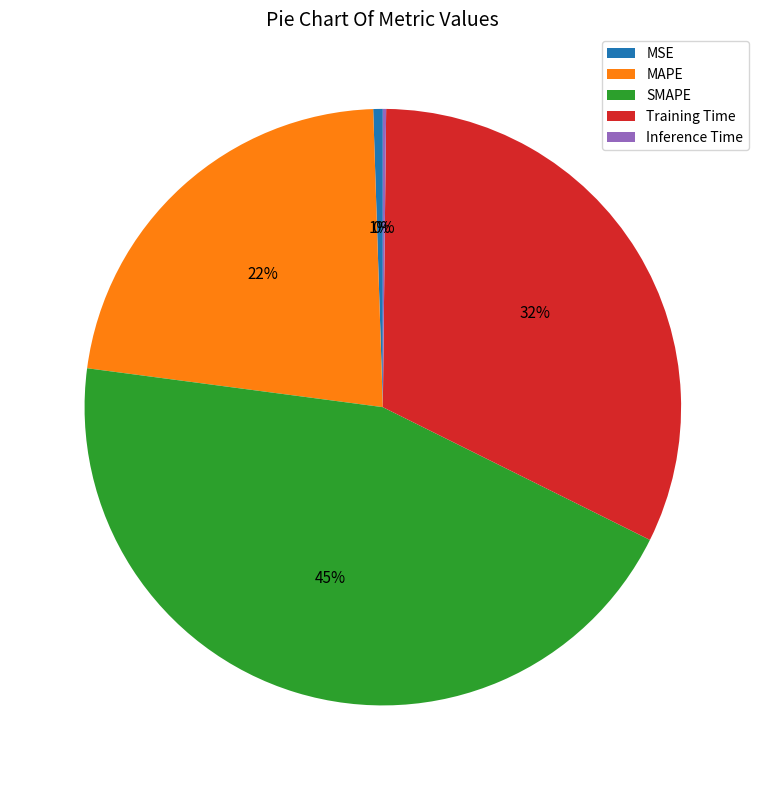

Combined, do Training Time and MSE account for over 50%?

No